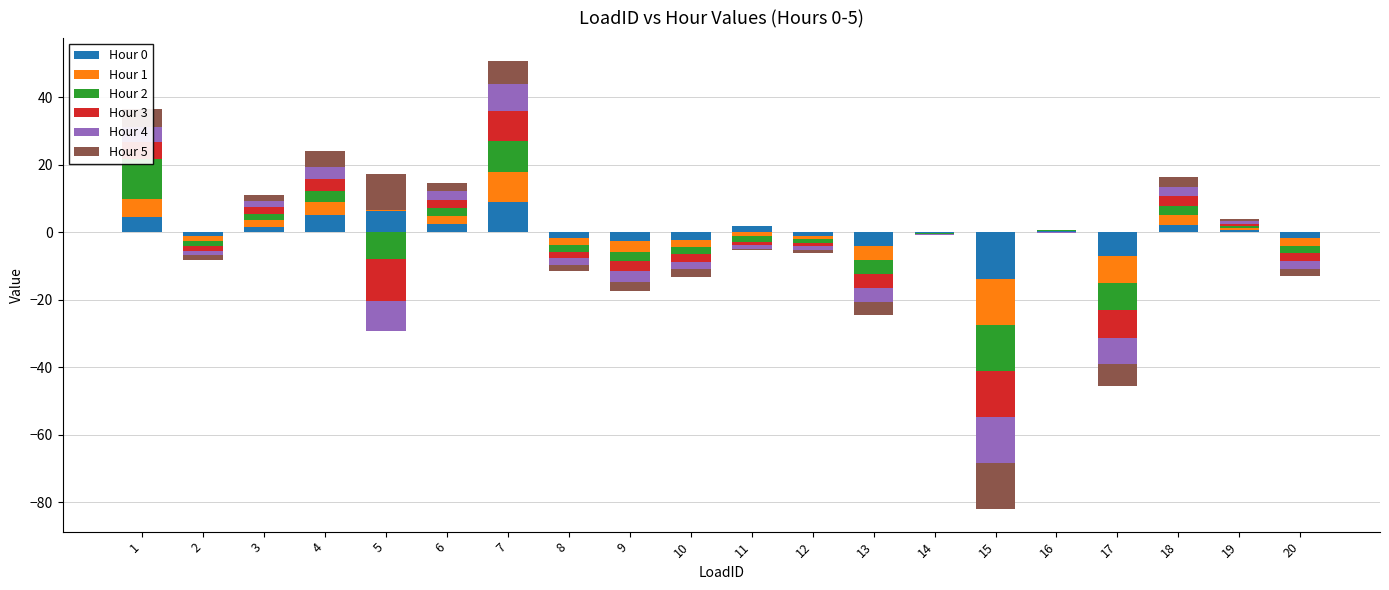

At which category is the sum across all series the highest?

7